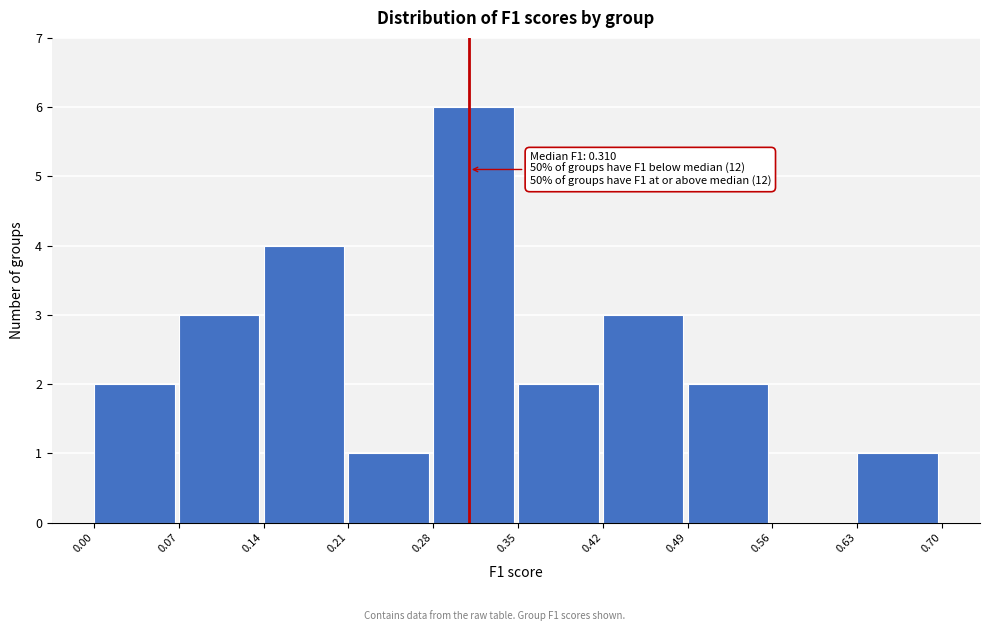

Which range on the x-axis has the tallest bar?

0.28 to 0.35